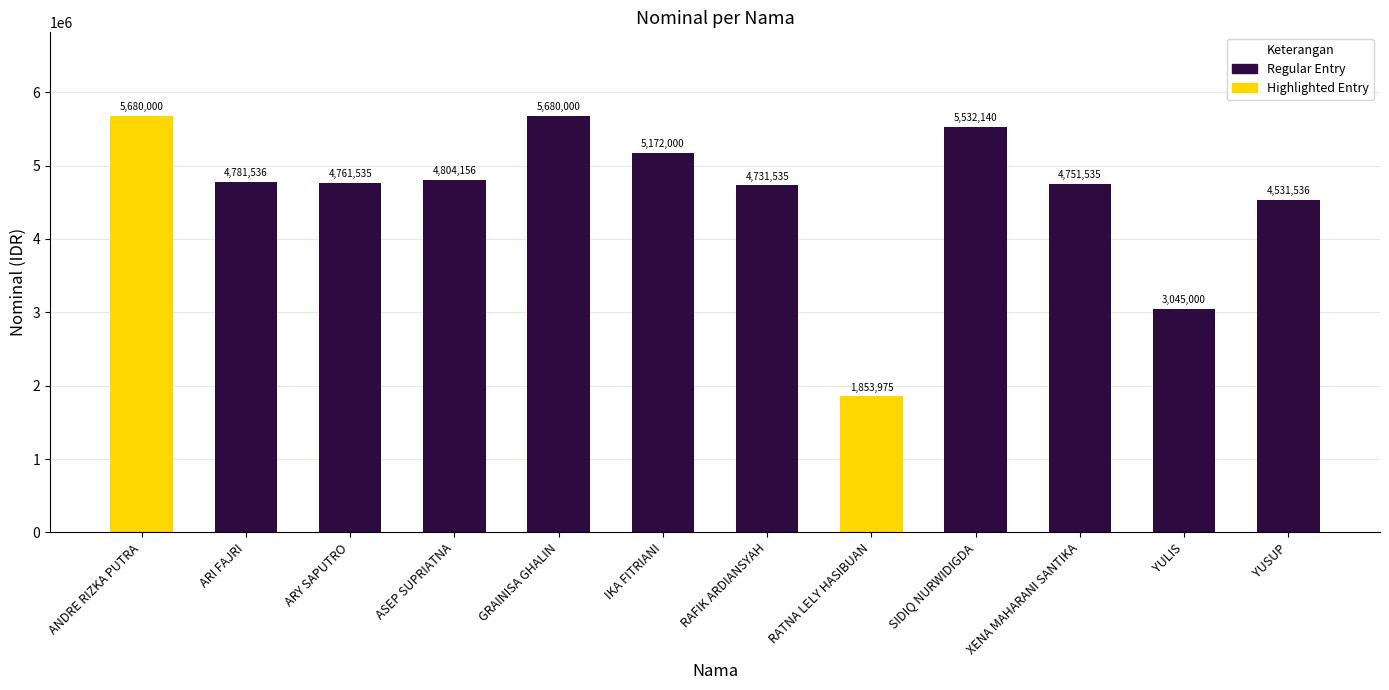

What is the sum of the values at ARY SAPUTRO and IKA FITRIANI?

9933535